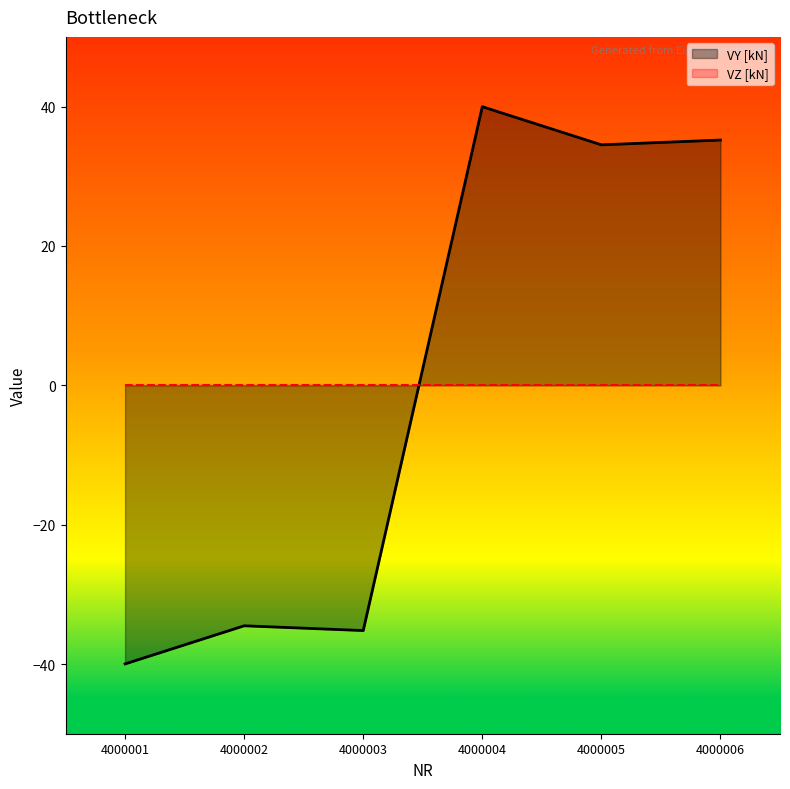

Which category has the highest value across all series?

4000004